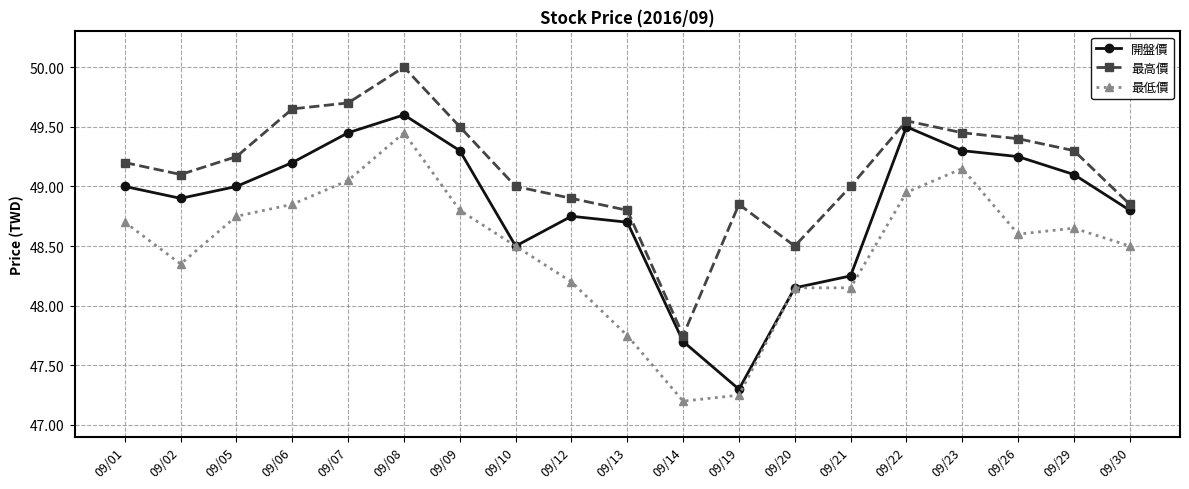

True or false: 最高價 and 最低價 intersect in this chart.

False